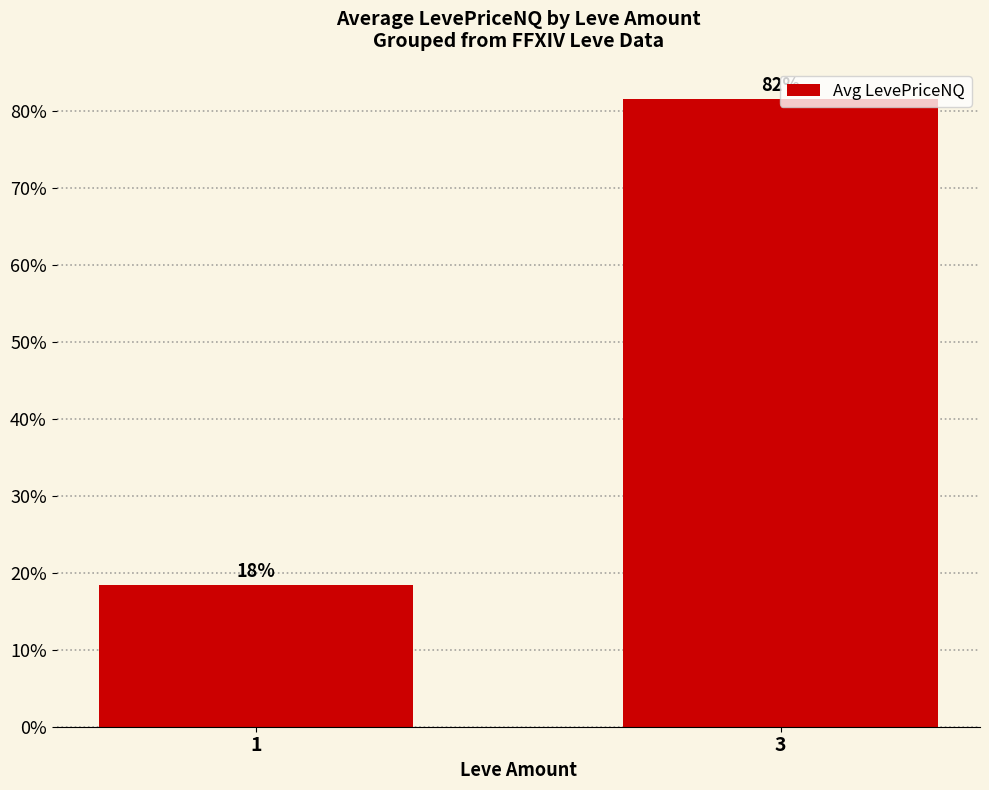

Does the chart contain any negative values?

No